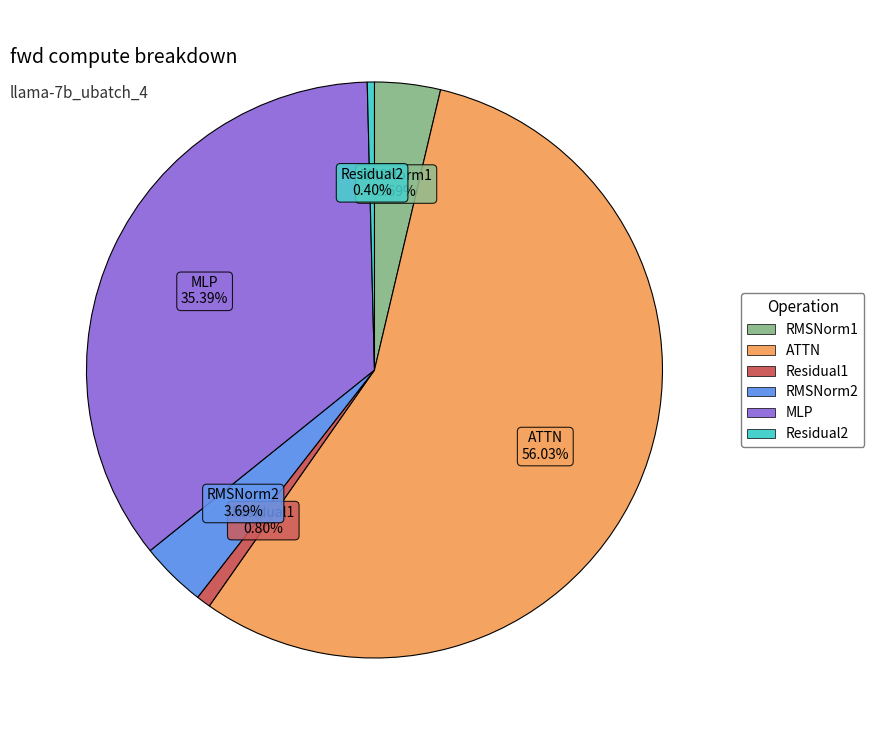

What percentage is the ATTN slice, to the nearest percent?

56%